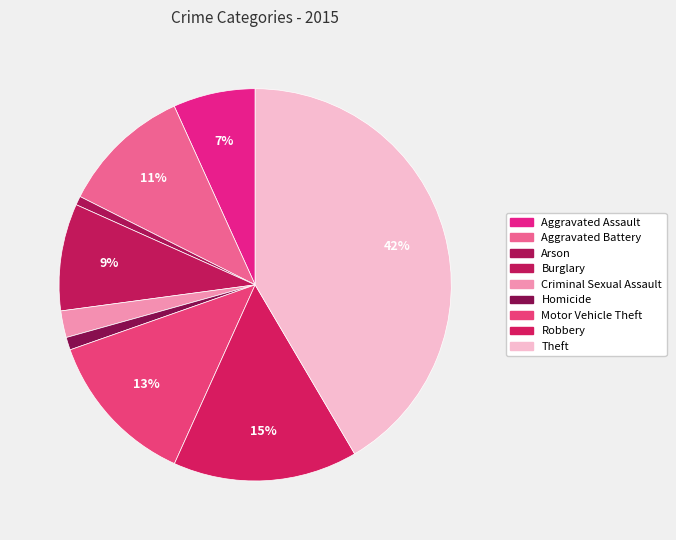

What is the ratio of the value at Robbery to the value at Burglary?

1.7